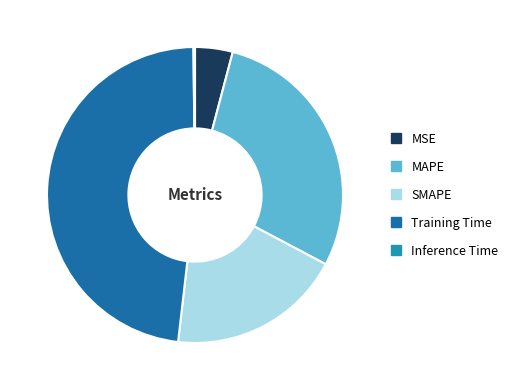

Is it true that Training Time is 48% of the pie?

True